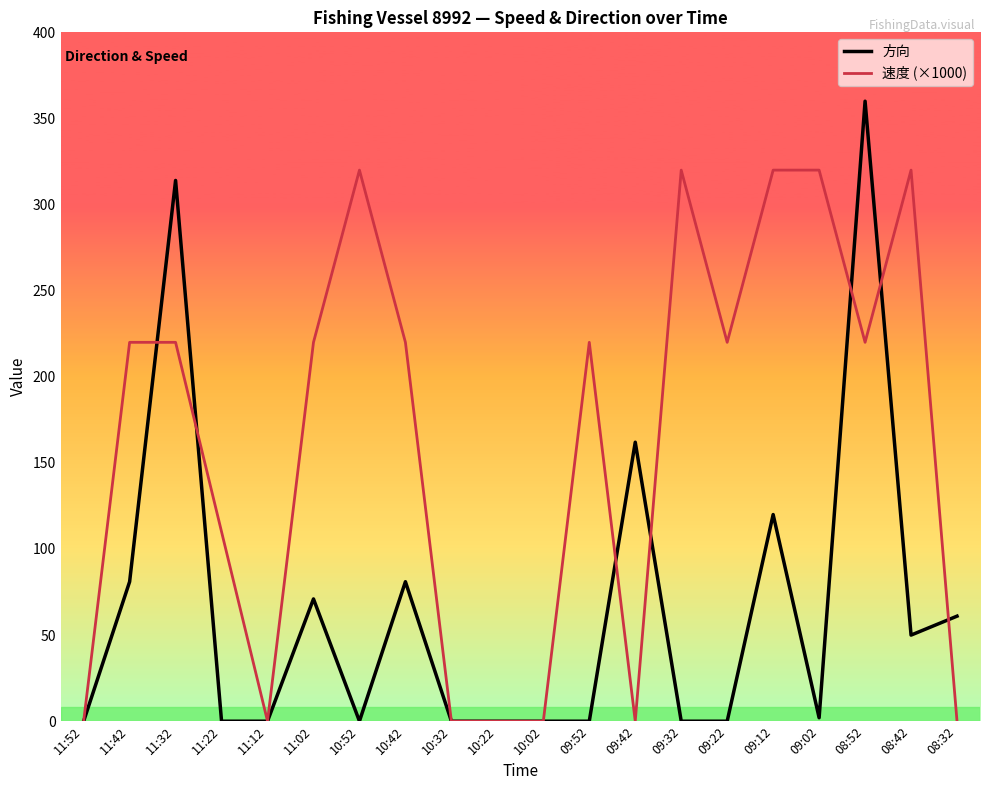

After their last crossing, which series has the higher values: 速度 (×1000) or 方向?

方向